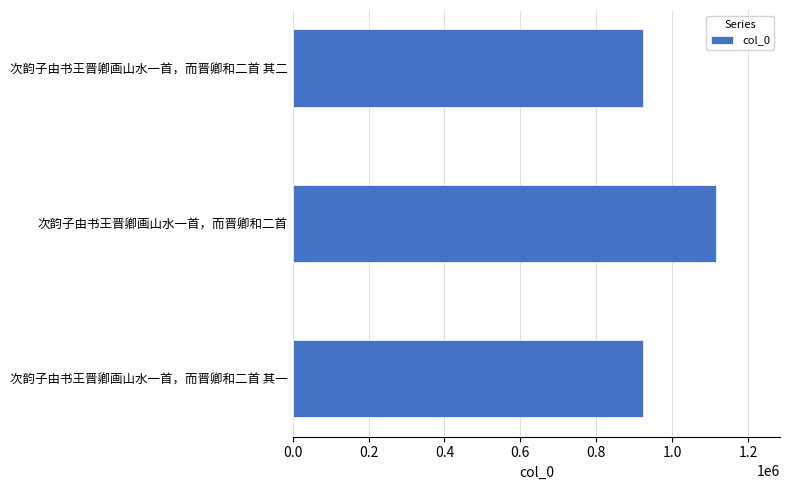

Between 次韵子由书王晋卿画山水一首，而晋卿和二首 and 次韵子由书王晋卿画山水一首，而晋卿和二首 其一, which is larger?

次韵子由书王晋卿画山水一首，而晋卿和二首